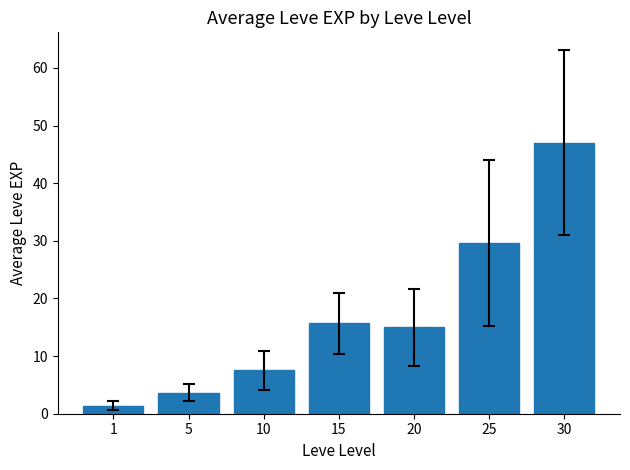

What is the change in value from 1 to 30?

+45.6